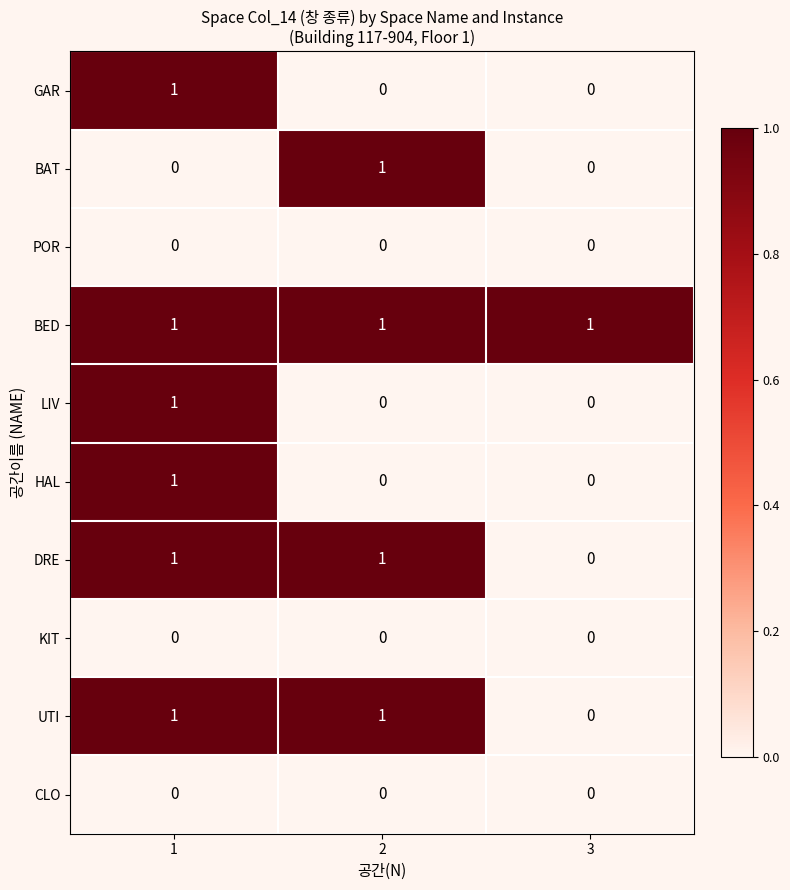

Which series has the largest total across all categories?

BED